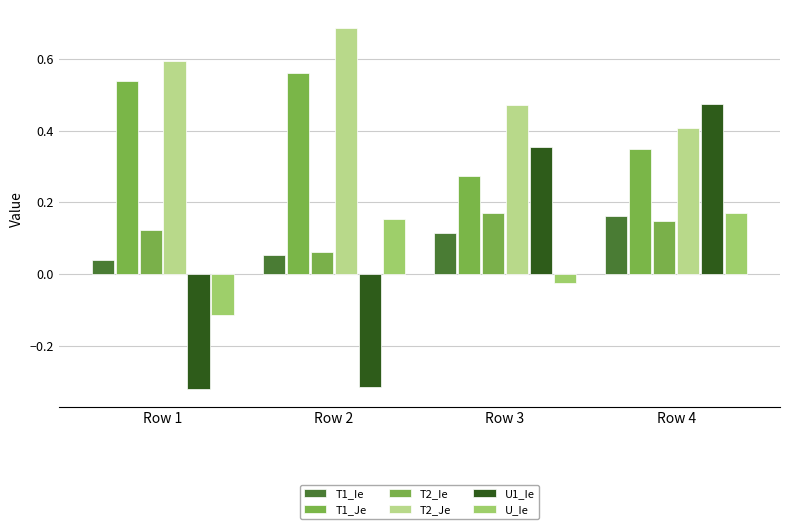

At which category is the sum across all series the highest?

Row 4